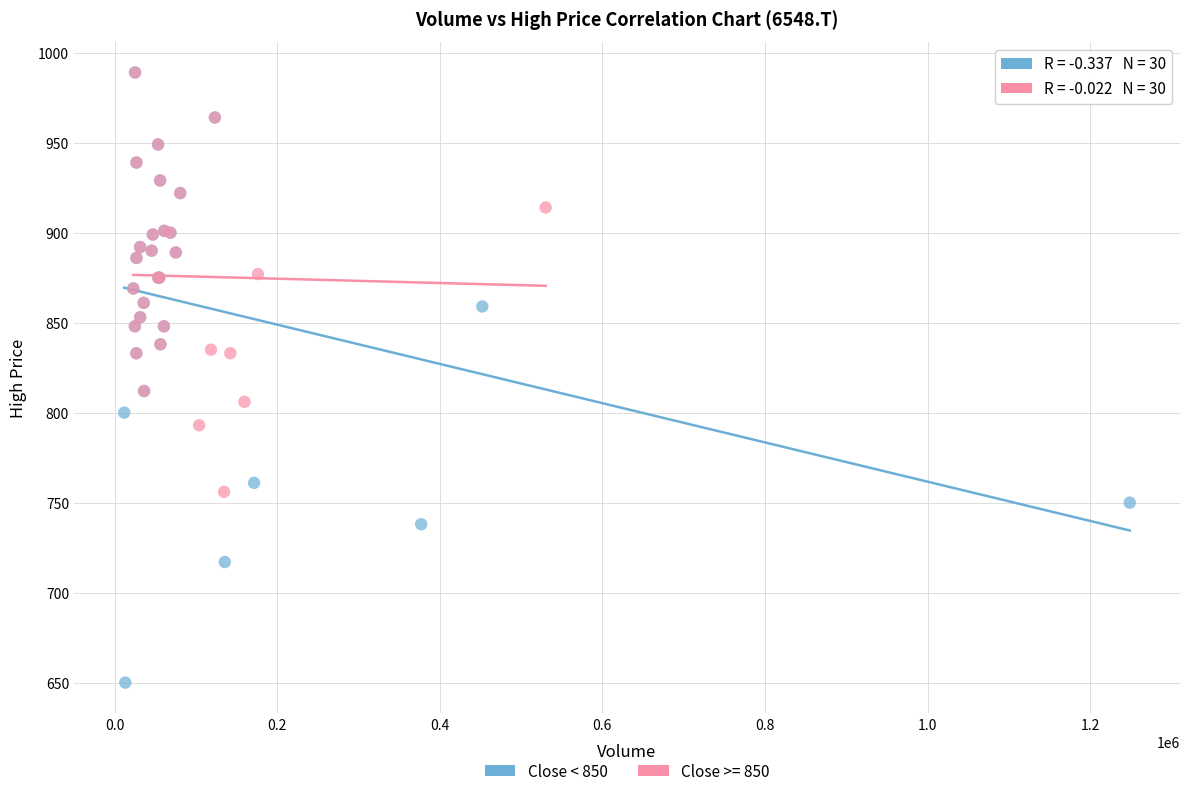

Which series has the widest spread of Y values?

Close < 850